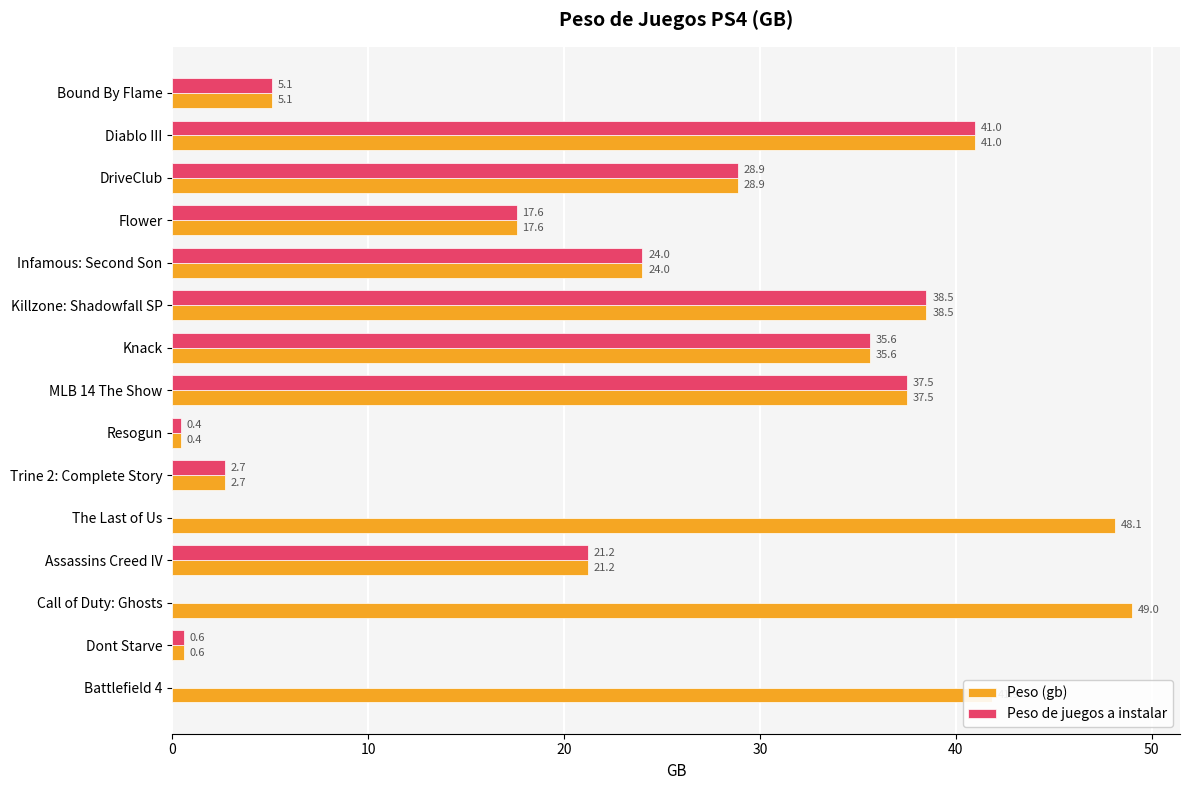

The value of Peso de juegos a instalar at Bound By Flame is 5.1. True or false?

True